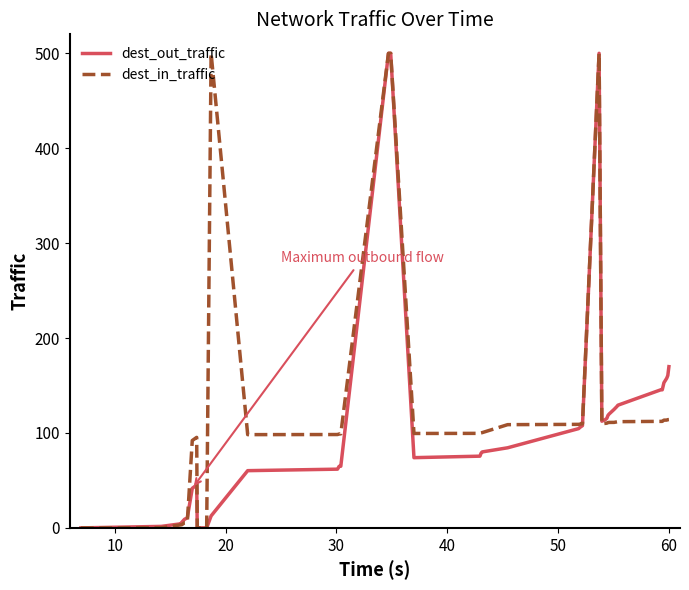

What is the greatest value displayed?

500.0